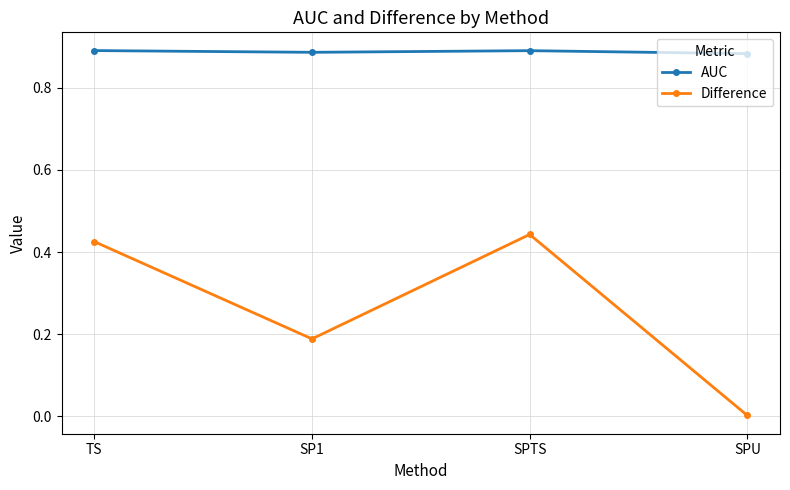

In Difference, how many points are higher than both neighbors (excluding endpoints)?

1